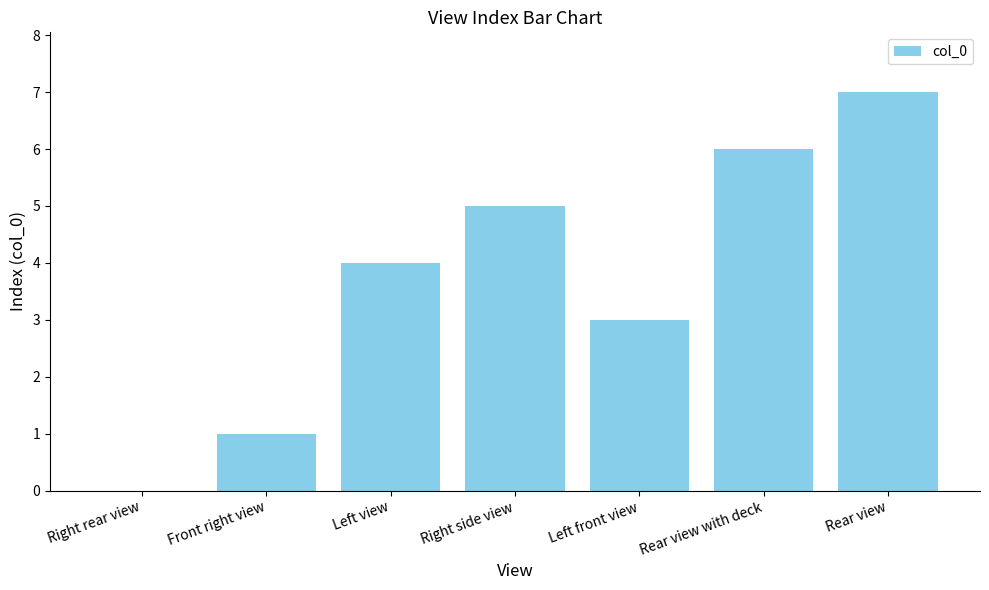

What is the sum of the values at Rear view with deck and Rear view?

13